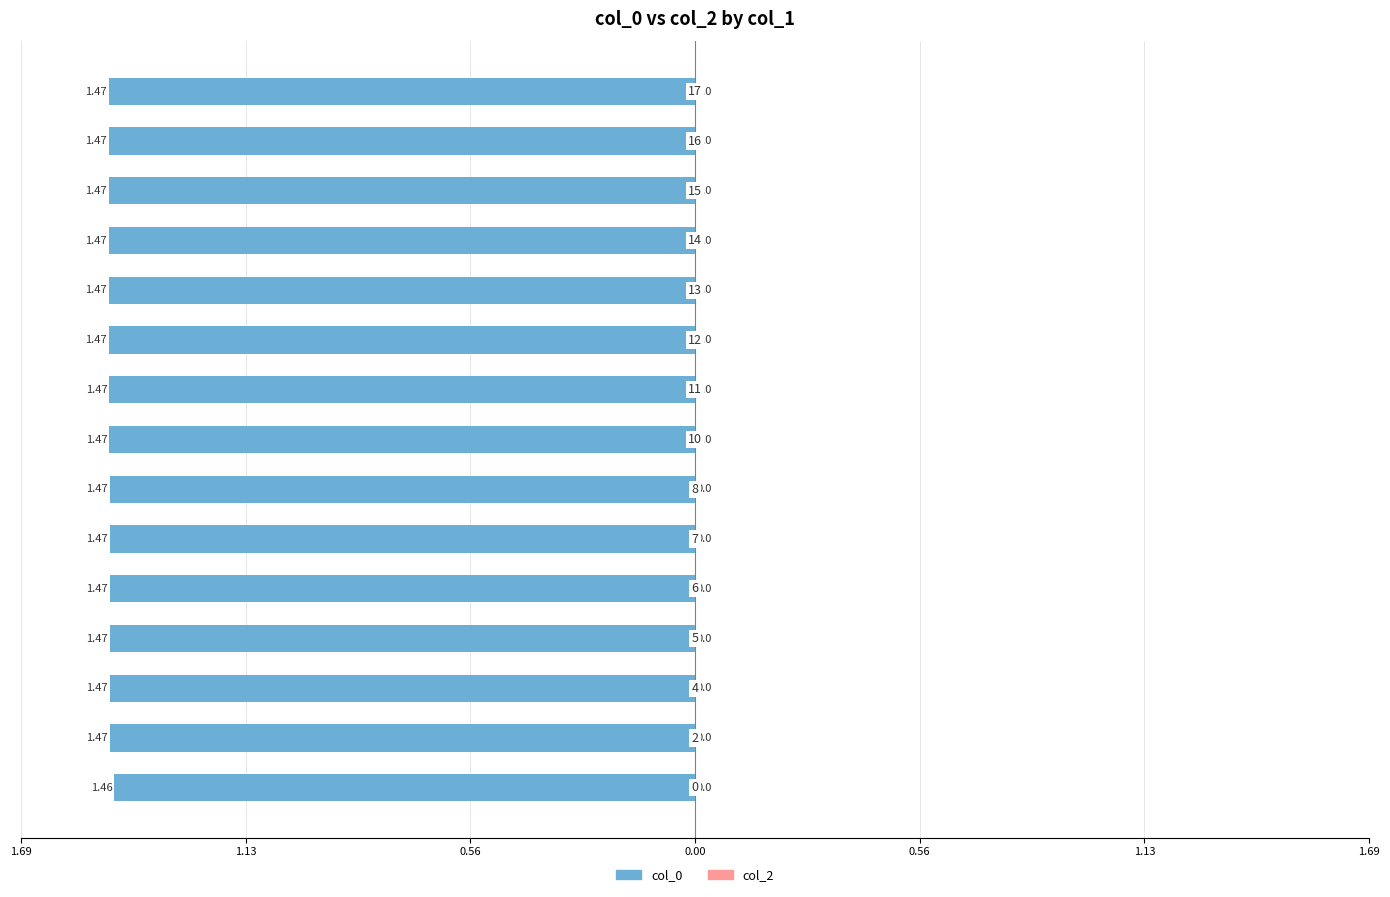

Does the chart contain any negative values?

Yes